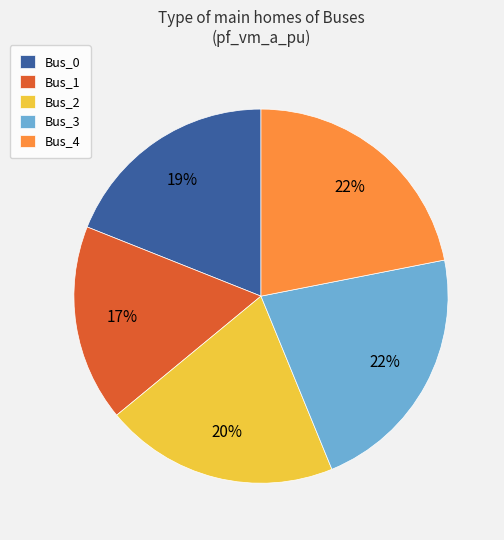

To the nearest percent, what is the average slice percentage?

20%